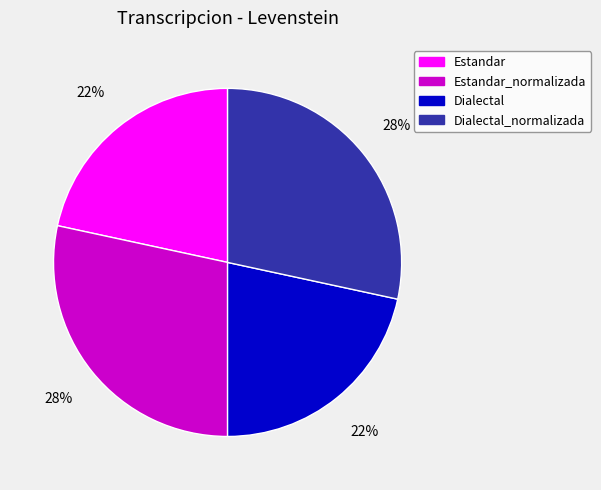

To the nearest percent, what percentage of the pie is Estandar_normalizada?

28%